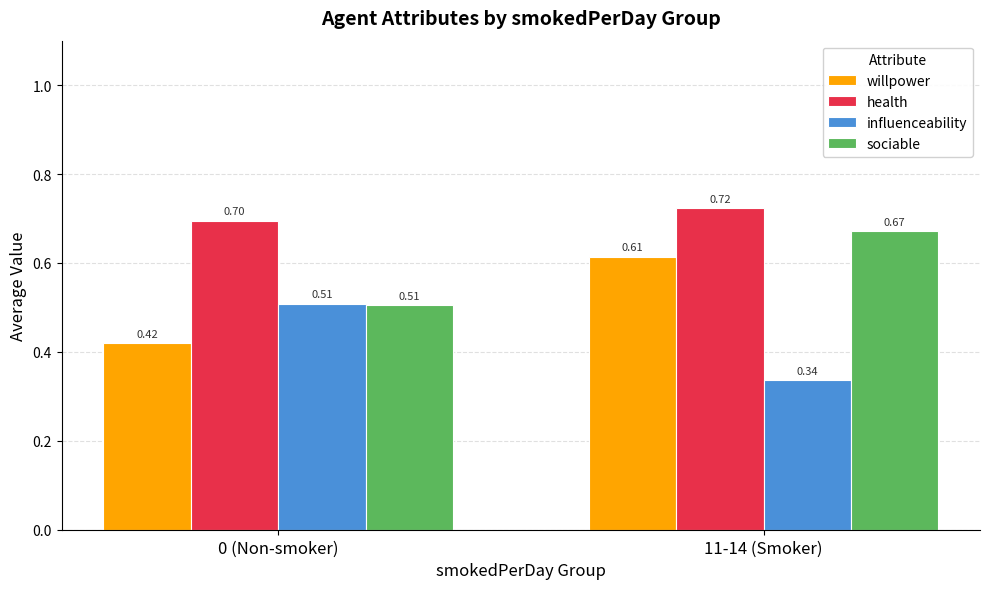

Which series has the widest spread of values?

willpower